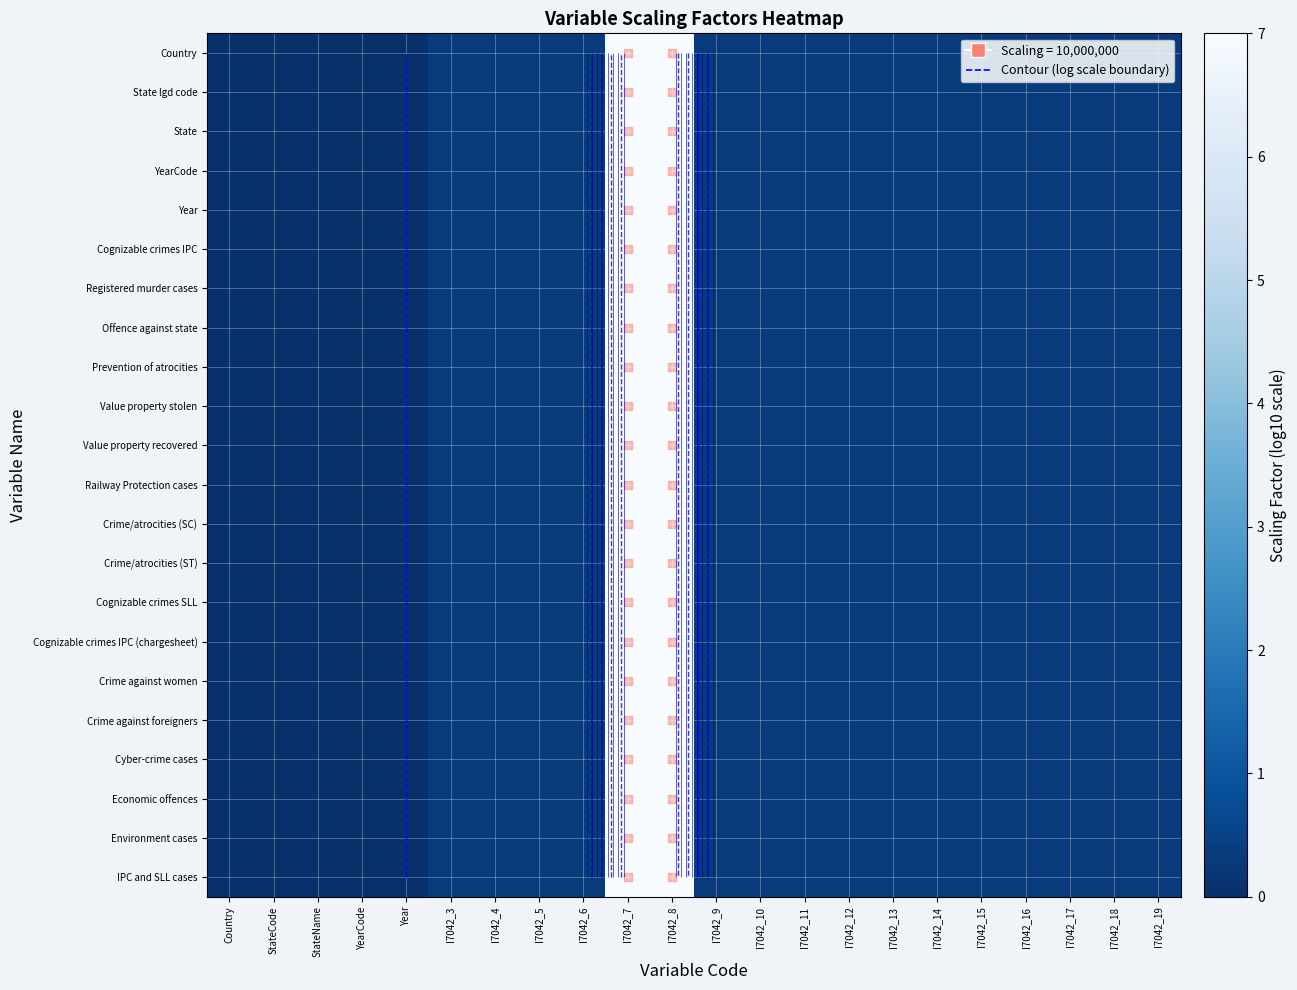

True or false: Crime against foreigners has a value of 10.9 at I7042_8.

False